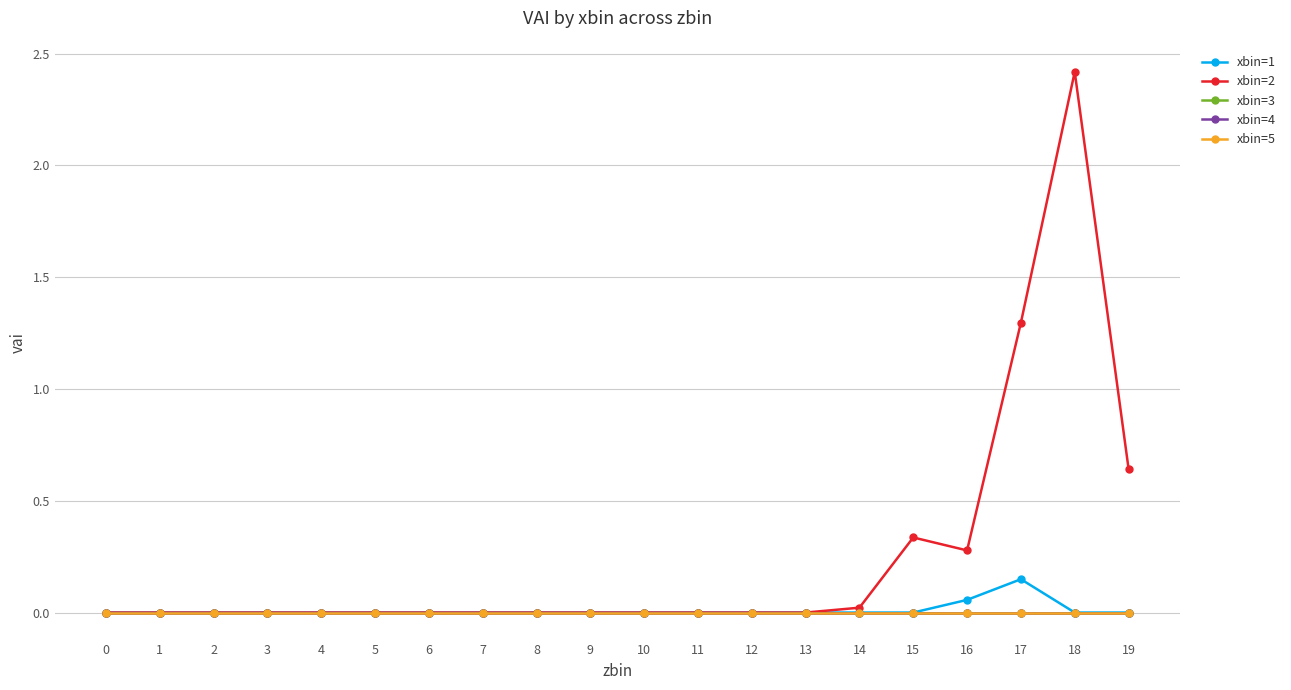

What is the sum of all xbin=2 values?

5.0